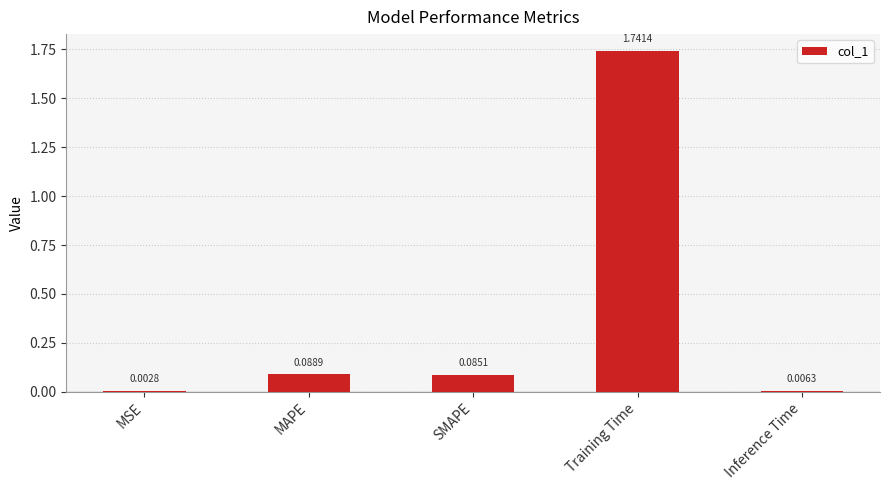

What is the sum of all values?

1.9